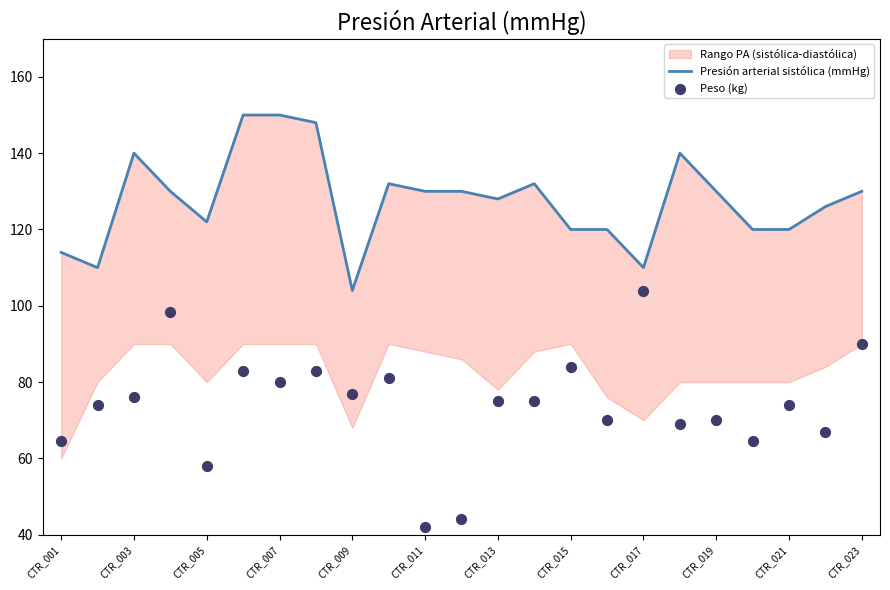

At how many categories does at least one series exceed 58?

23